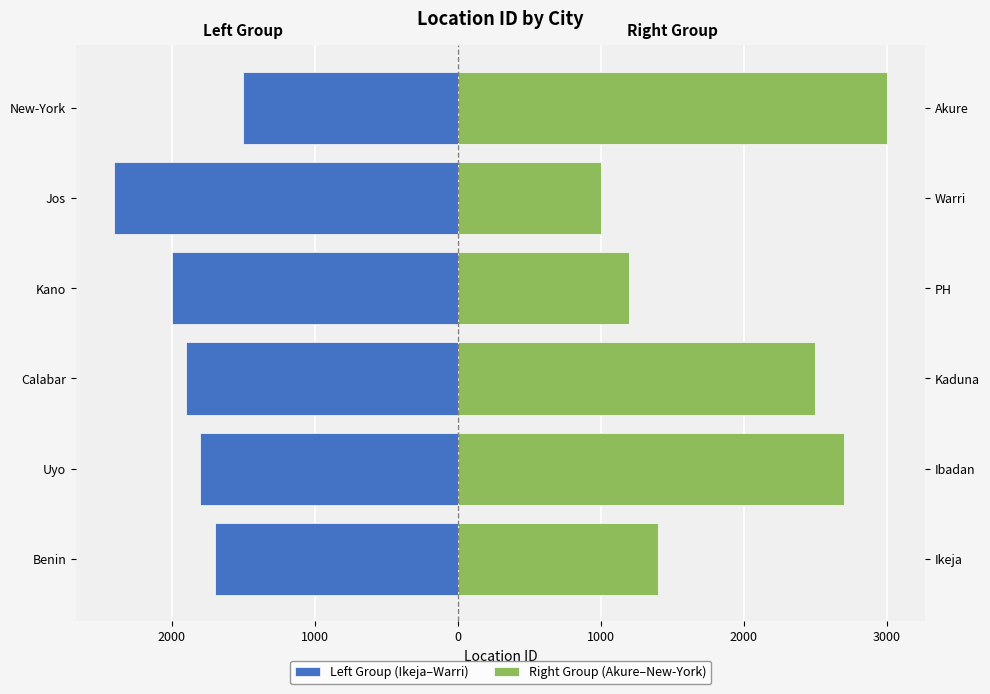

Between Calabar and New-York, which series saw the biggest shift?

Right Group (Akure–New-York)